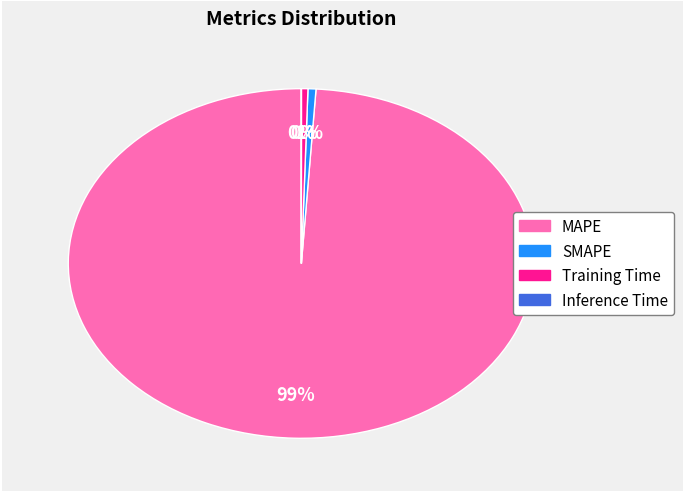

Combined, do Training Time and SMAPE account for over 50%?

No